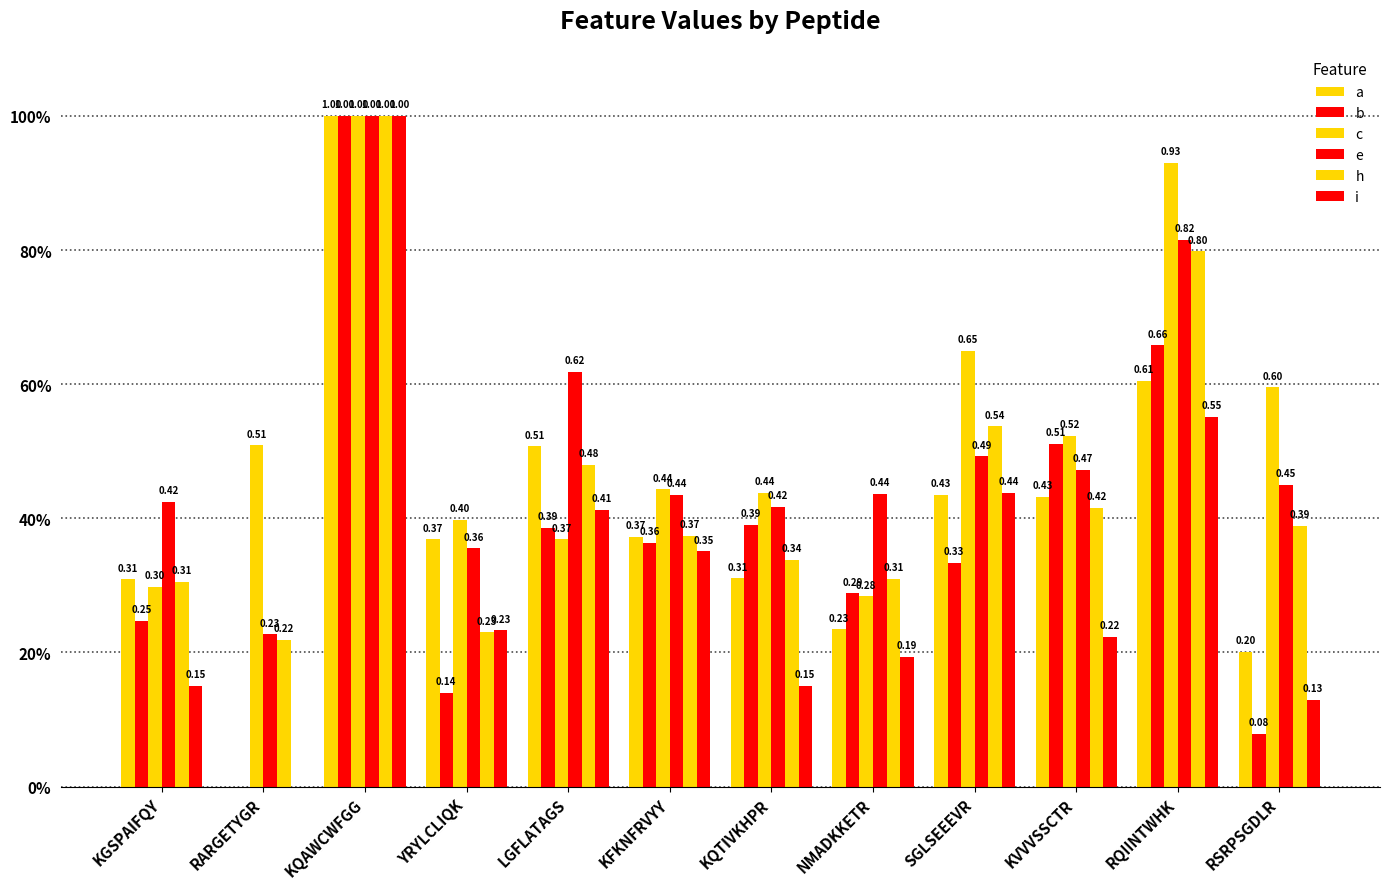

Does the chart contain stacked bars?

No